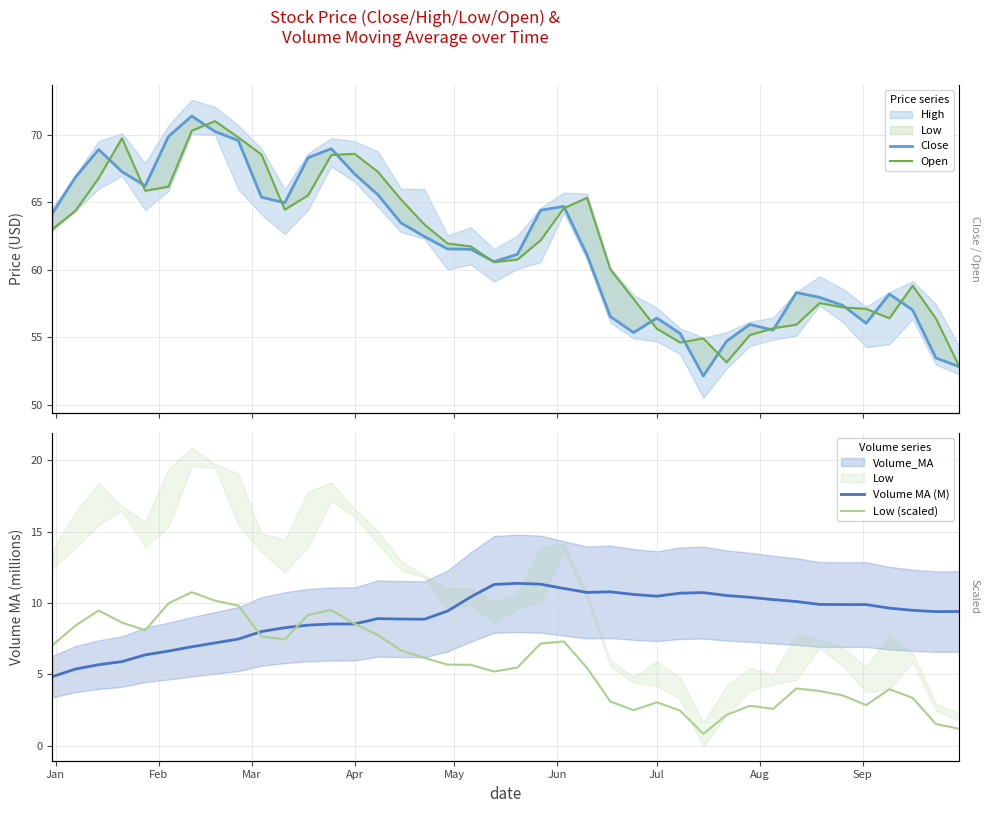

True or false: Open and Volume MA (M) intersect in this chart.

False